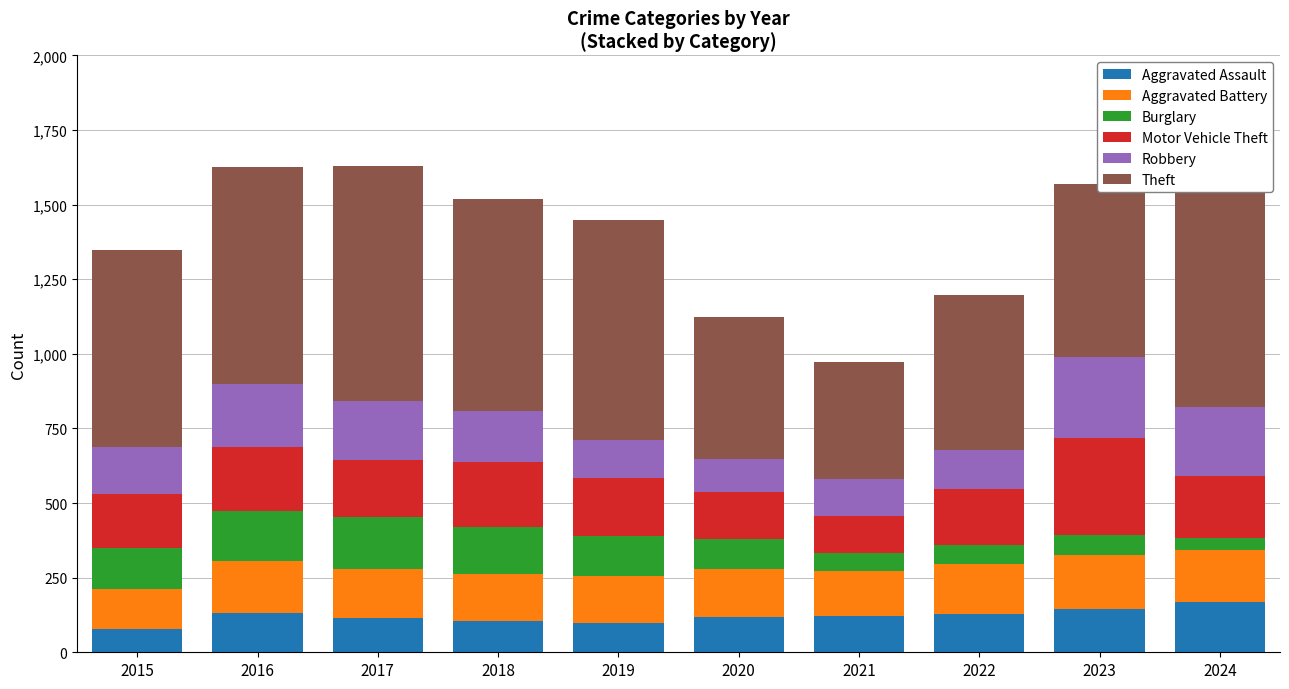

What is the maximum value for Aggravated Assault?

168